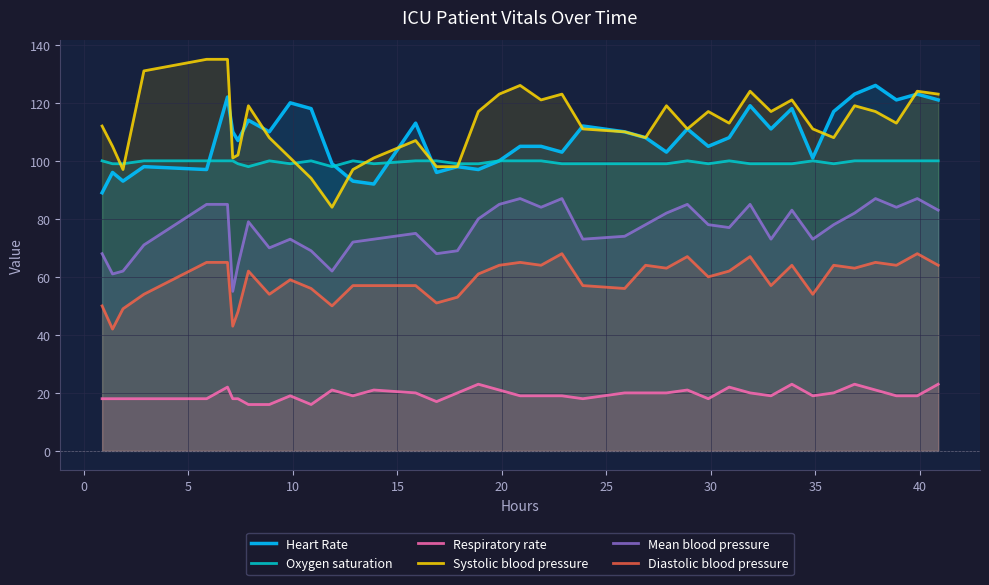

Reading left to right, extract all data points from this chart.

Heart Rate: 89	96	93	98	97	122	110	107	114	110	120	118	99	93	92	113	96	98	97	100	105	105	103	112	110	108	103	111	105	108	119	111	118	101	117	123	126	121	123	121
Oxygen saturation: 100	99	99	100	100	100	100	99	98	100	99	100	98	100	99	100	100	99	99	100	100	100	99	99	99	99	99	100	99	100	99	99	99	100	99	100	100	100	100	100
Respiratory rate: 18	18	18	18	18	22	18	18	16	16	19	16	21	19	21	20	17	20	23	21	19	19	19	18	20	20	20	21	18	22	20	19	23	19	20	23	21	19	19	23
Systolic blood pressure: 112	105	97	131	135	135	101	102	119	108	101	94	84	97	101	107	98	98	117	123	126	121	123	111	110	108	119	111	117	113	124	117	121	111	108	119	117	113	124	123
Mean blood pressure: 68	61	62	71	85	85	55	64	79	70	73	69	62	72	73	75	68	69	80	85	87	84	87	73	74	78	82	85	78	77	85	73	83	73	78	82	87	84	87	83
Diastolic blood pressure: 50	42	49	54	65	65	43	48	62	54	59	56	50	57	57	57	51	53	61	64	65	64	68	57	56	64	63	67	60	62	67	57	64	54	64	63	65	64	68	64